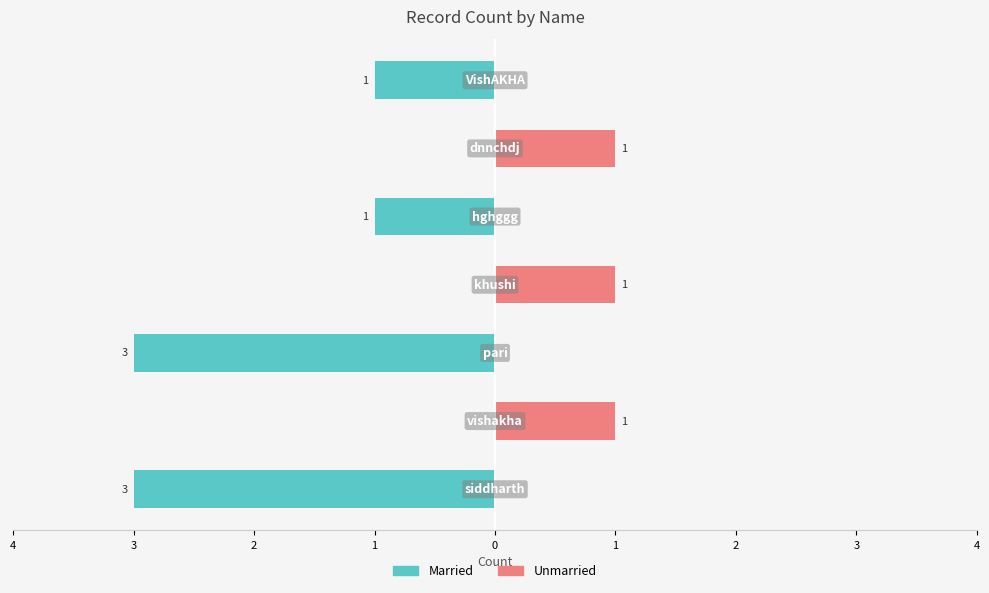

The Unmarried series shows 2 at 1. True or false?

False